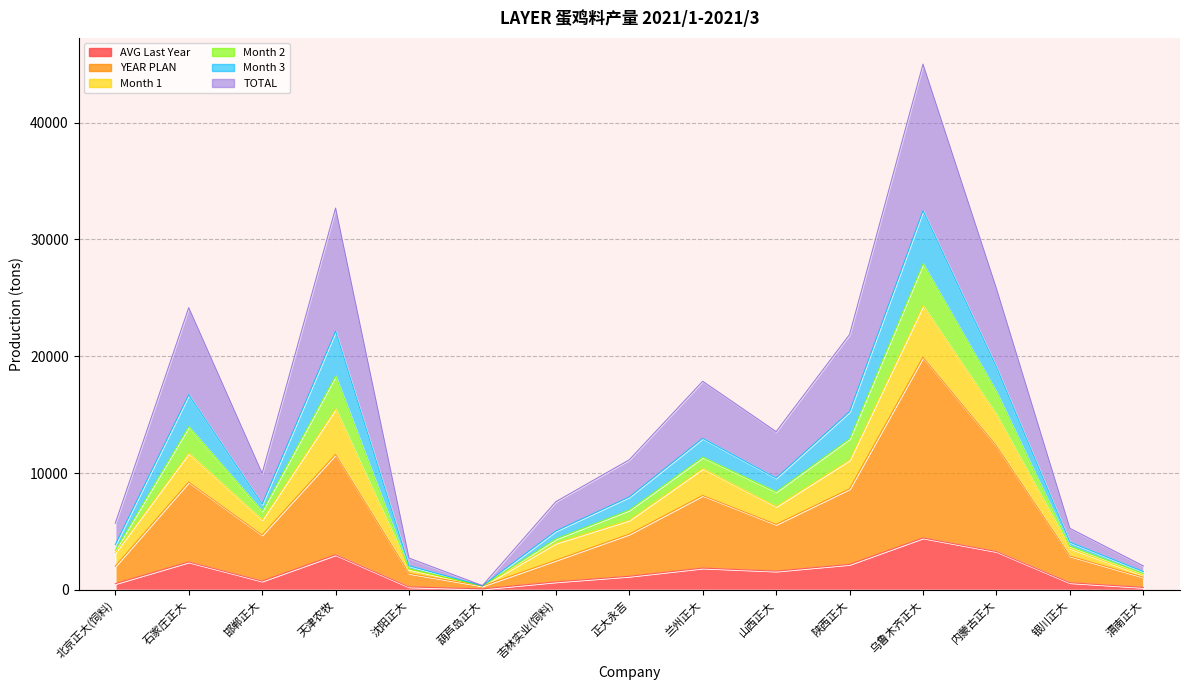

True or false: AVG Last Year has a value of 1096.1 at 天津农牧.

False